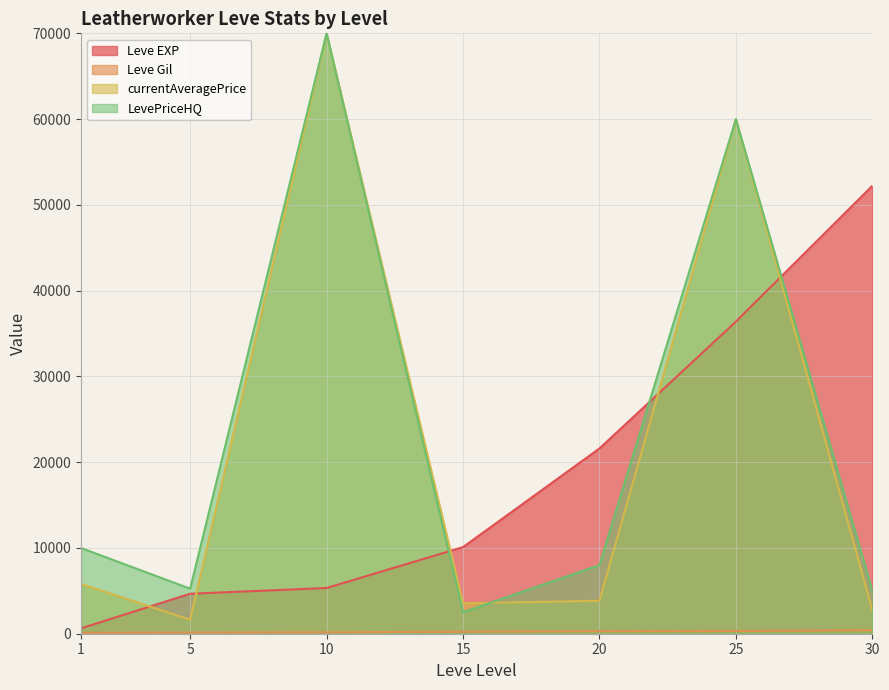

At how many categories does at least one series exceed 33222?

3